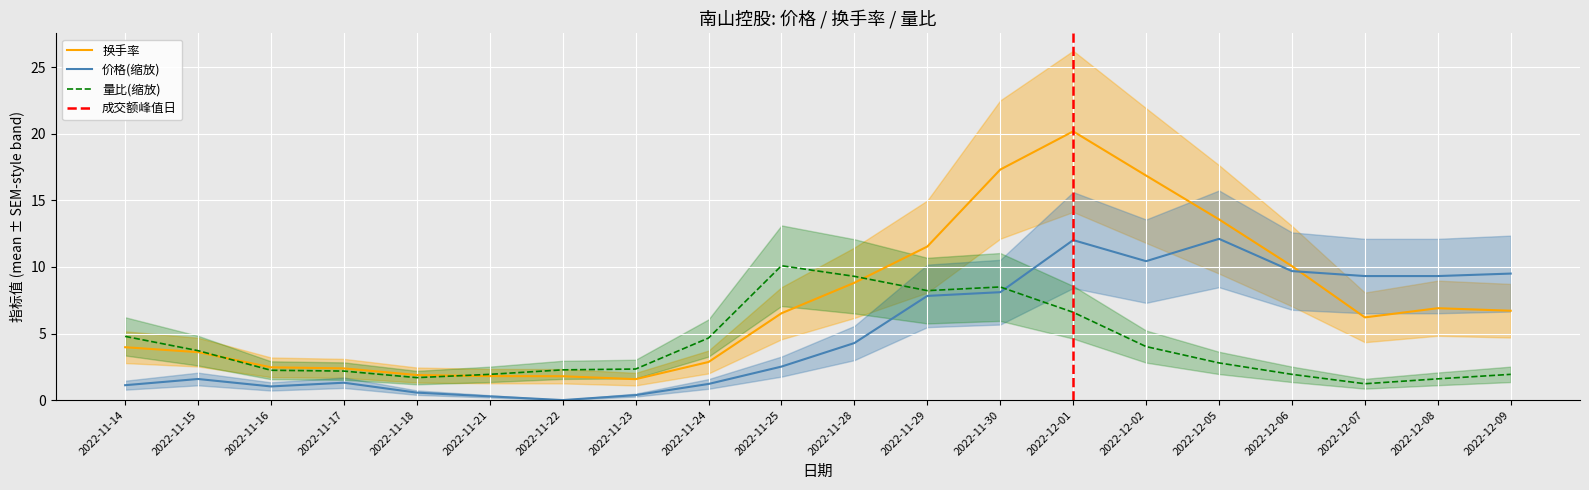

Reading left to right, extract all data points from this chart.

价格: 2022-11-14=1.1	2022-11-15=1.6	2022-11-16=1.0	2022-11-17=1.3	2022-11-18=0.6	2022-11-21=0.3	2022-11-22=0.0	2022-11-23=0.4	2022-11-24=1.2	2022-11-25=2.5	2022-11-28=4.3	2022-11-29=7.8	2022-11-30=8.1	2022-12-01=12.0	2022-12-02=10.4	2022-12-05=12.1	2022-12-06=9.7	2022-12-07=9.3	2022-12-08=9.3	2022-12-09=9.5
换手率: 2022-11-14=4.0	2022-11-15=3.6	2022-11-16=2.5	2022-11-17=2.4	2022-11-18=1.9	2022-11-21=1.8	2022-11-22=1.8	2022-11-23=1.6	2022-11-24=2.9	2022-11-25=6.5	2022-11-28=8.8	2022-11-29=11.5	2022-11-30=17.3	2022-12-01=20.2	2022-12-02=16.9	2022-12-05=13.6	2022-12-06=10.1	2022-12-07=6.2	2022-12-08=6.9	2022-12-09=6.7
量比: 2022-11-14=4.8	2022-11-15=3.7	2022-11-16=2.2	2022-11-17=2.2	2022-11-18=1.7	2022-11-21=1.9	2022-11-22=2.3	2022-11-23=2.3	2022-11-24=4.7	2022-11-25=10.1	2022-11-28=9.3	2022-11-29=8.2	2022-11-30=8.5	2022-12-01=6.6	2022-12-02=4.0	2022-12-05=2.8	2022-12-06=1.9	2022-12-07=1.2	2022-12-08=1.6	2022-12-09=1.9